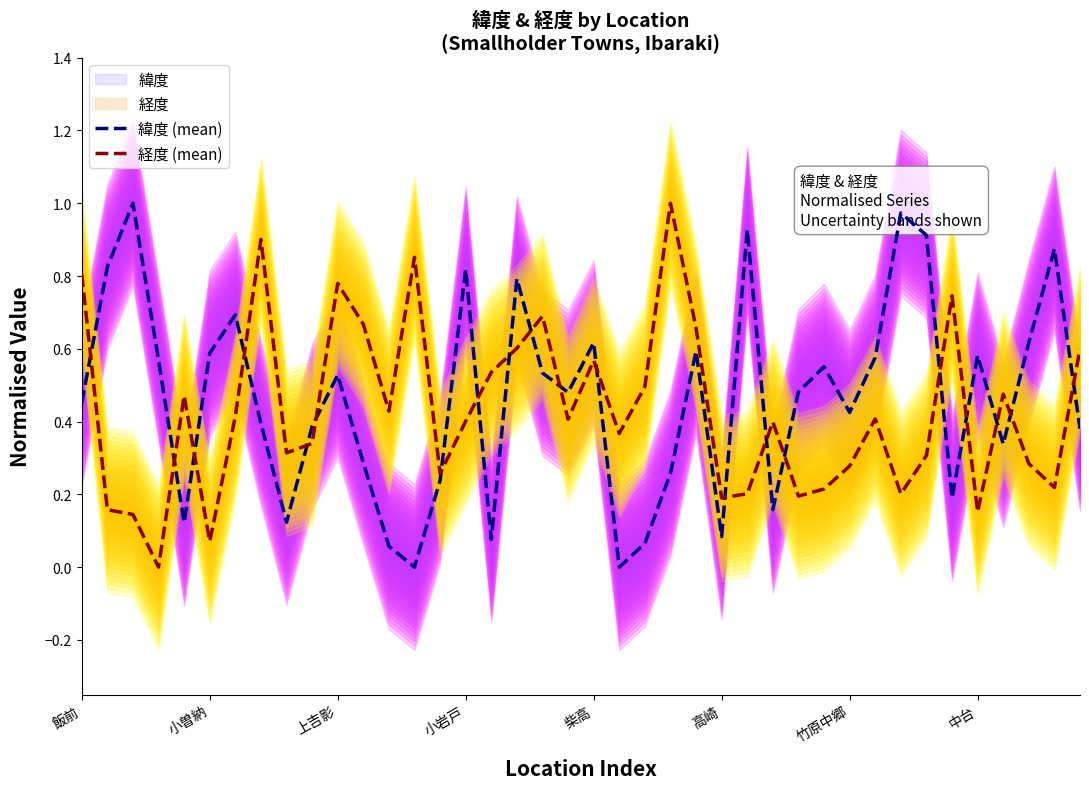

What is the difference between the 緯度 (mean) values at 33 and 24?

0.3